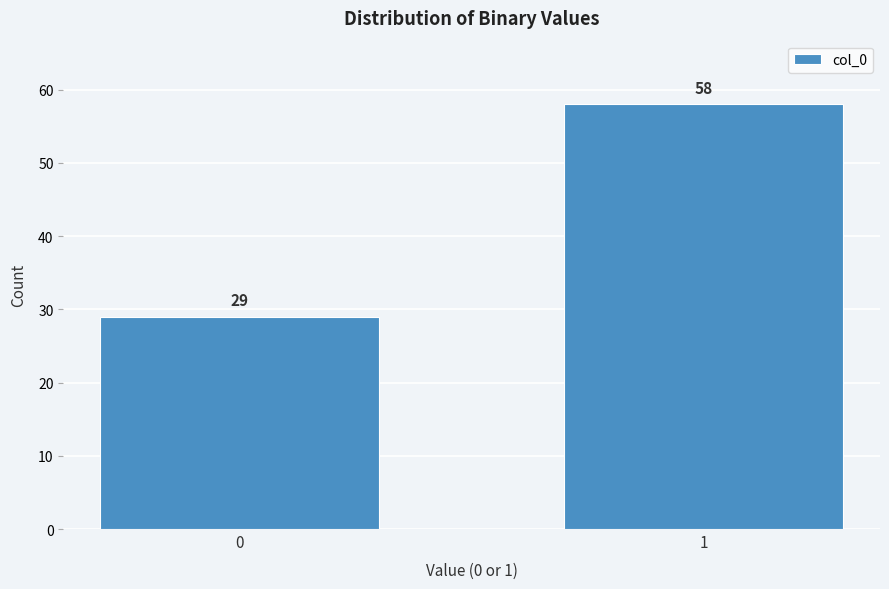

Reading left to right, transcribe all the data shown in this chart.

29	58